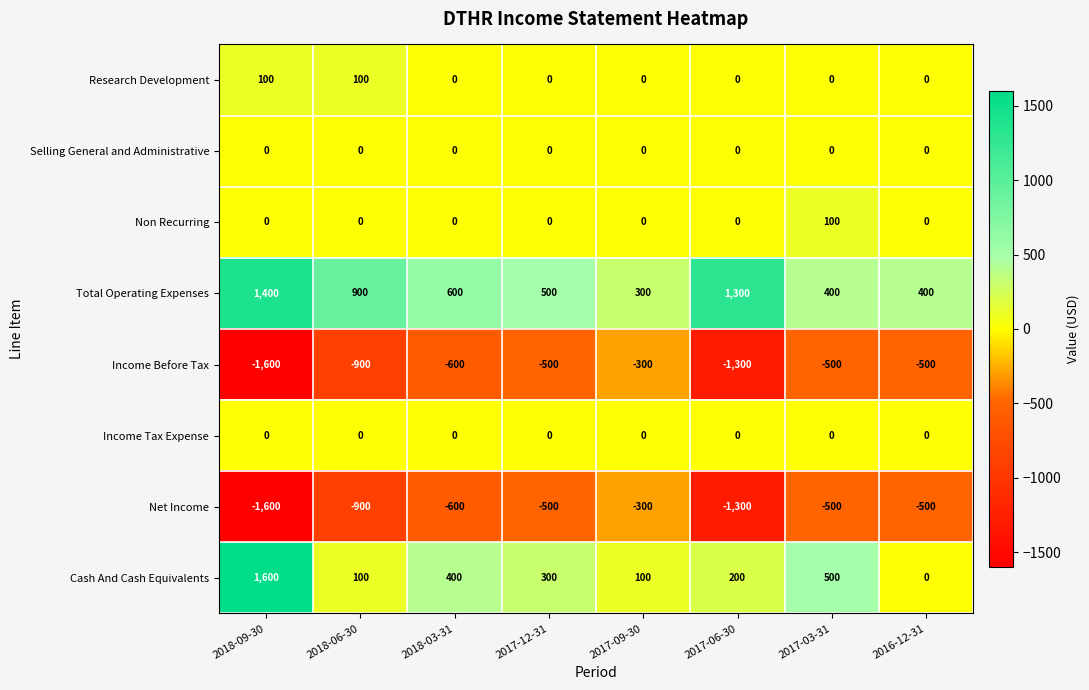

What is the difference between the maximum and minimum values in the Non Recurring series?

100